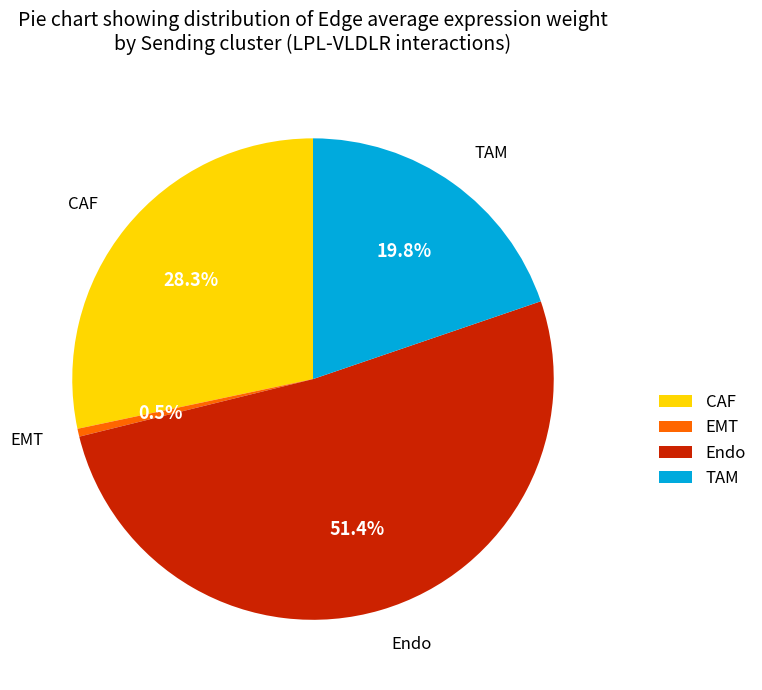

Which slice is the smallest?

EMT